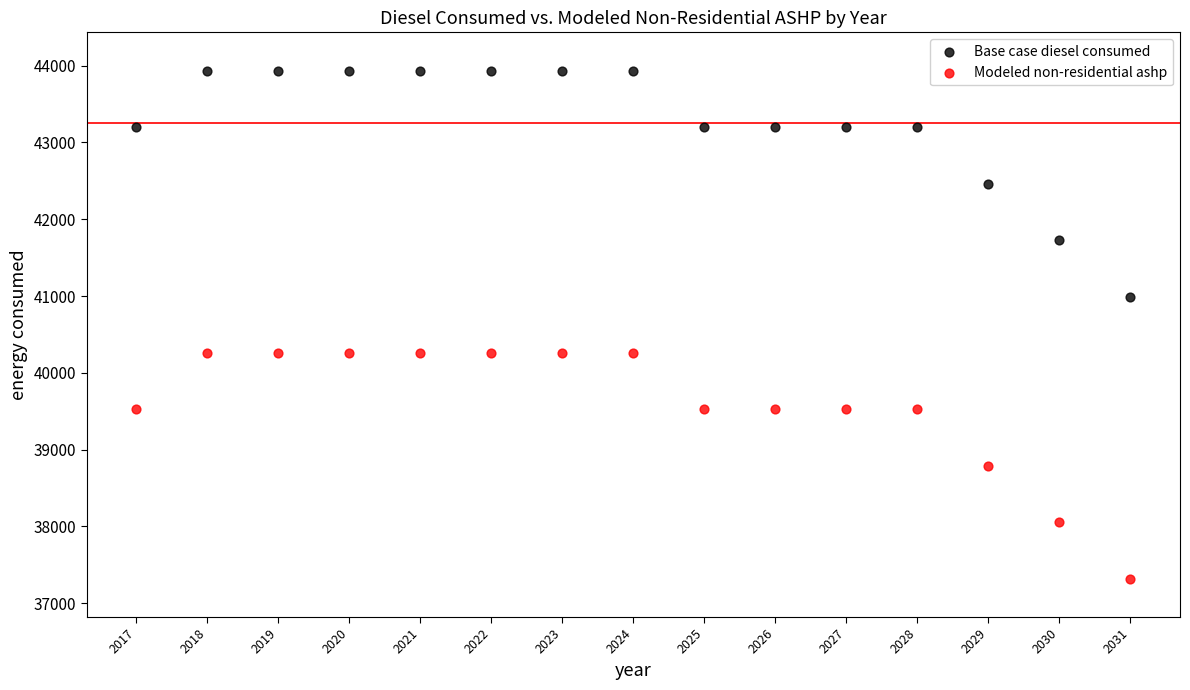

What are all the series names shown in the legend?

Base case diesel consumed, Modeled non-residential ashp